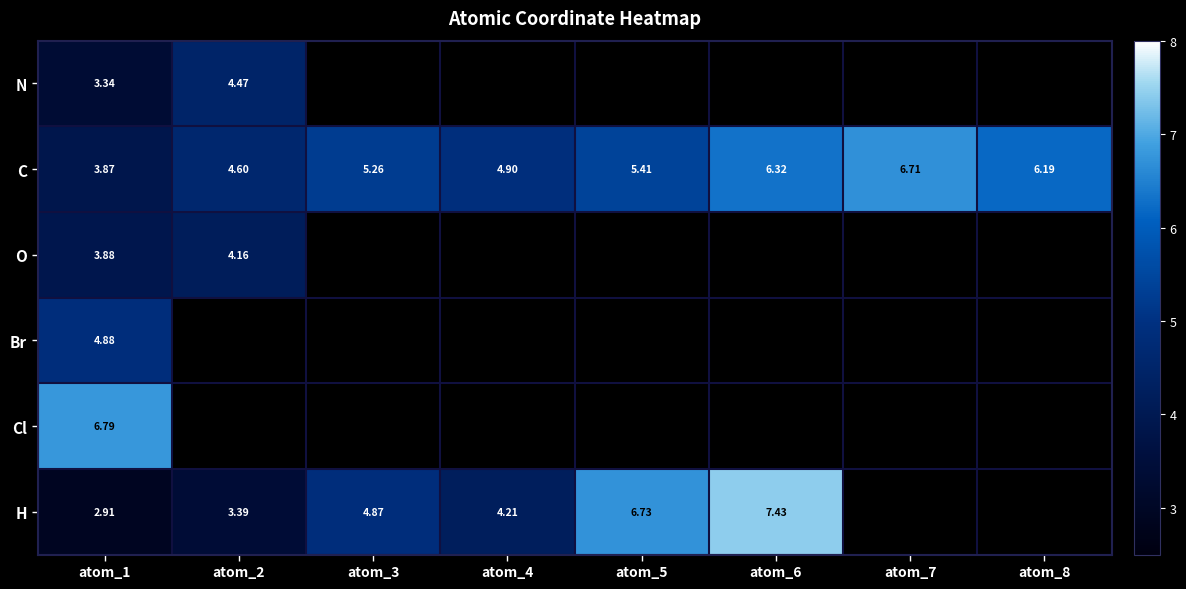

Rank the series at atom_1 from highest to lowest value.

Cl, Br, O, C, N, H